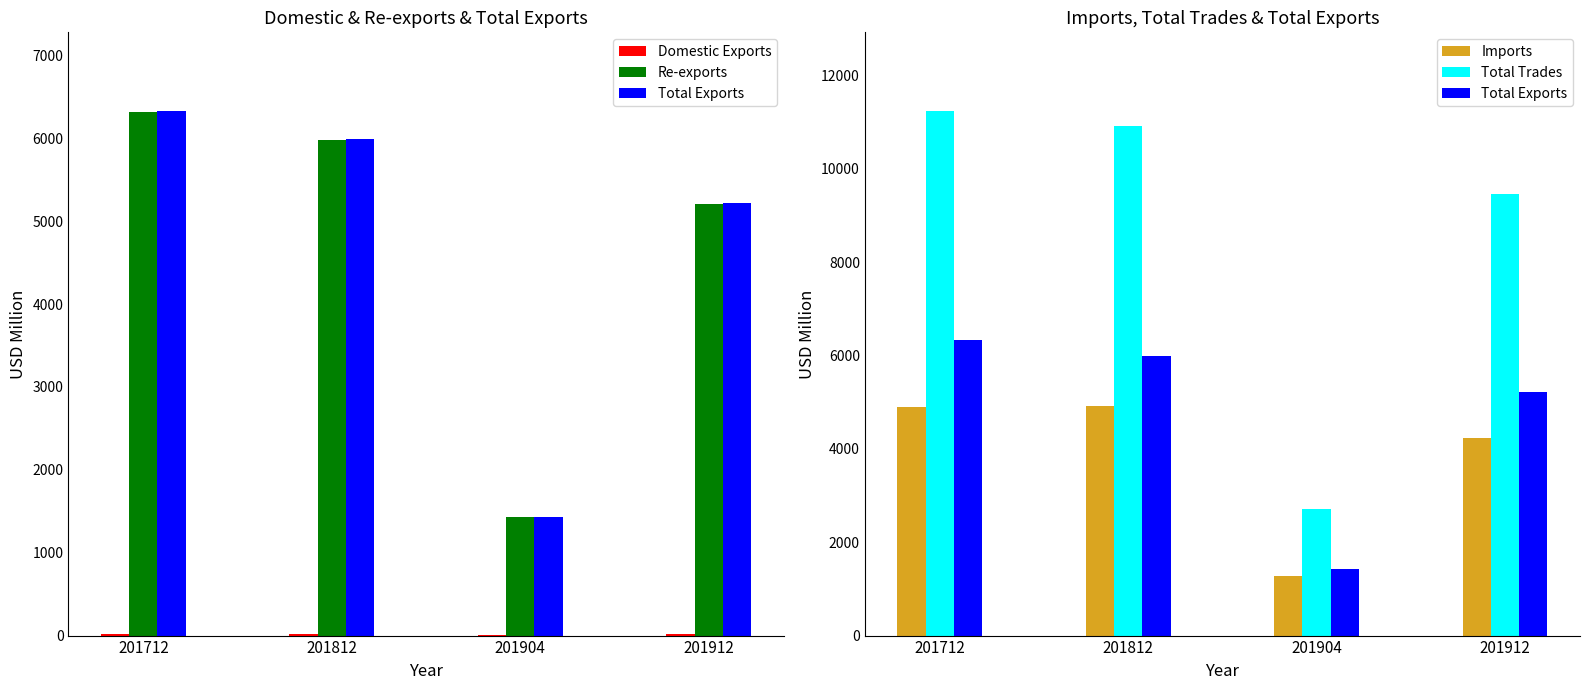

What is the approximate value of Imports at 201904?

1267.1